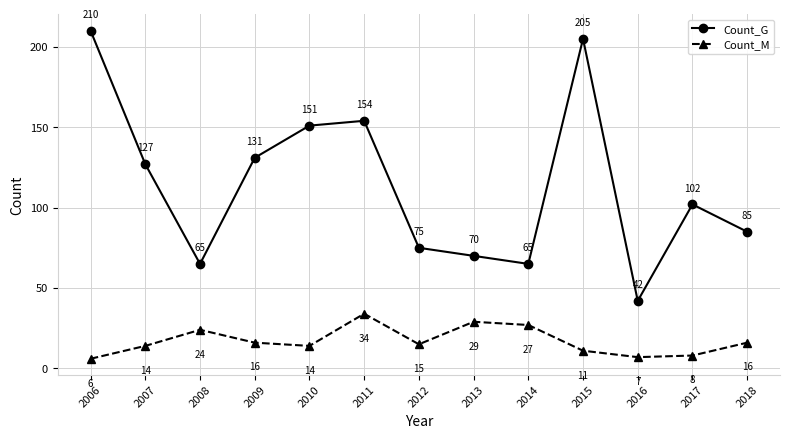

Reading left to right, what are all the values shown in this chart?

Count_G: 2006=210	2007=127	2008=65	2009=131	2010=151	2011=154	2012=75	2013=70	2014=65	2015=205	2016=42	2017=102	2018=85
Count_M: 2006=6	2007=14	2008=24	2009=16	2010=14	2011=34	2012=15	2013=29	2014=27	2015=11	2016=7	2017=8	2018=16